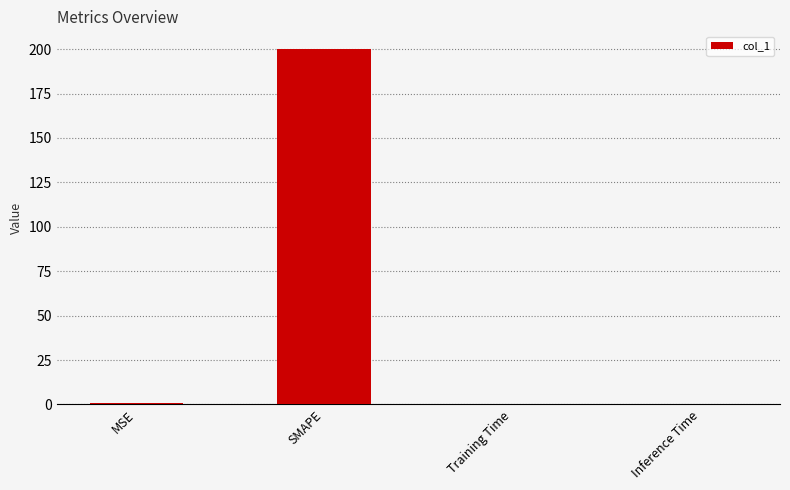

What is the change in value from SMAPE to Training Time?

-200.0